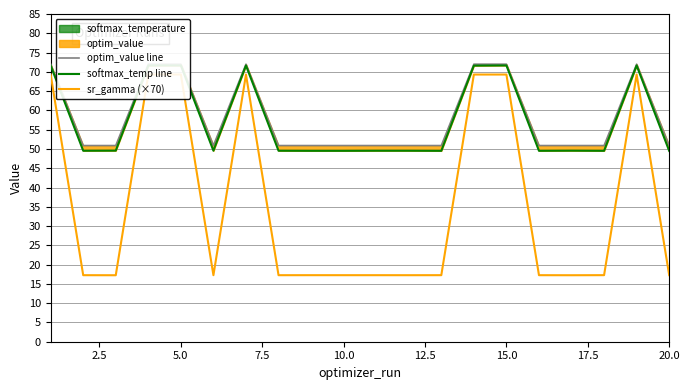

What is the highest value of the sr_gamma (×70) series?

69.3